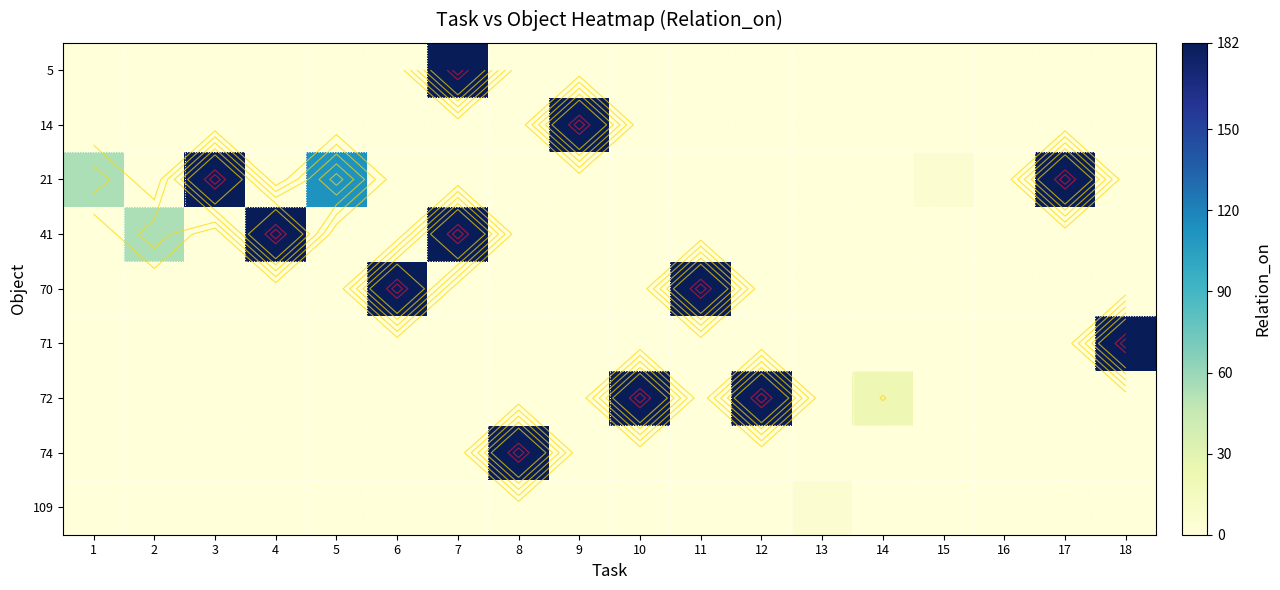

How many data points in 109 are above 0?

1